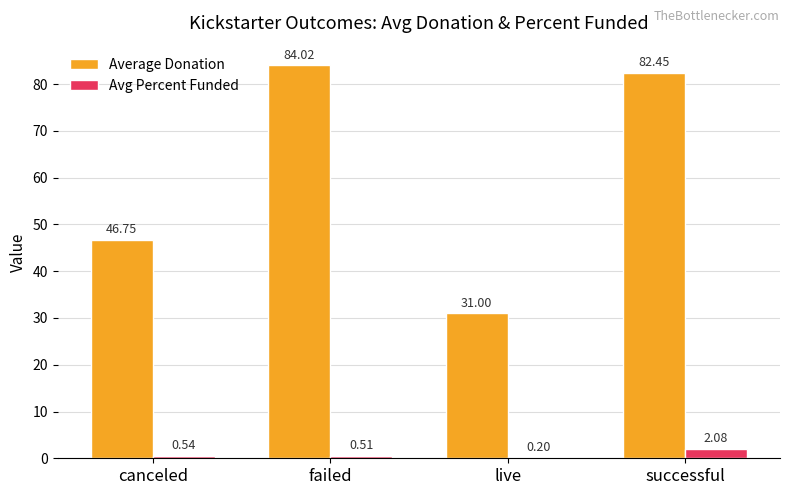

Which category has the highest value in the Avg Percent Funded series?

successful